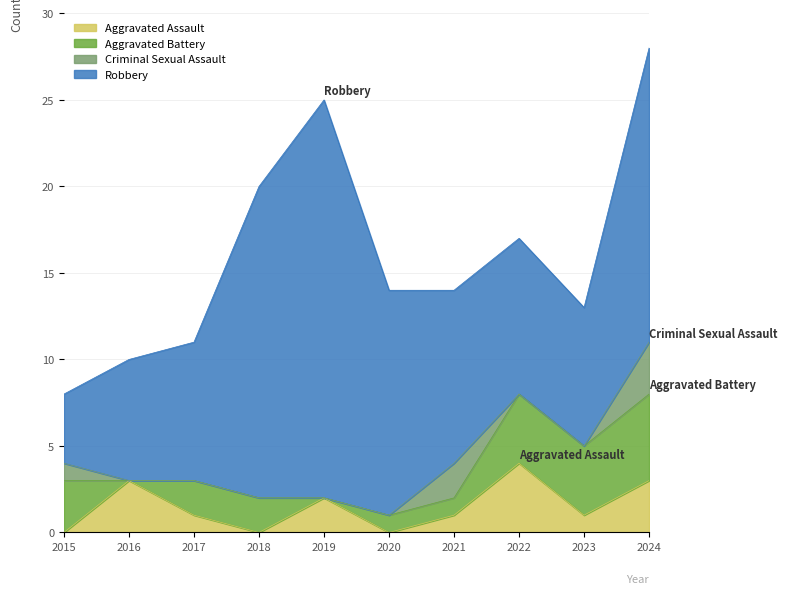

What is the maximum value for Robbery?

23